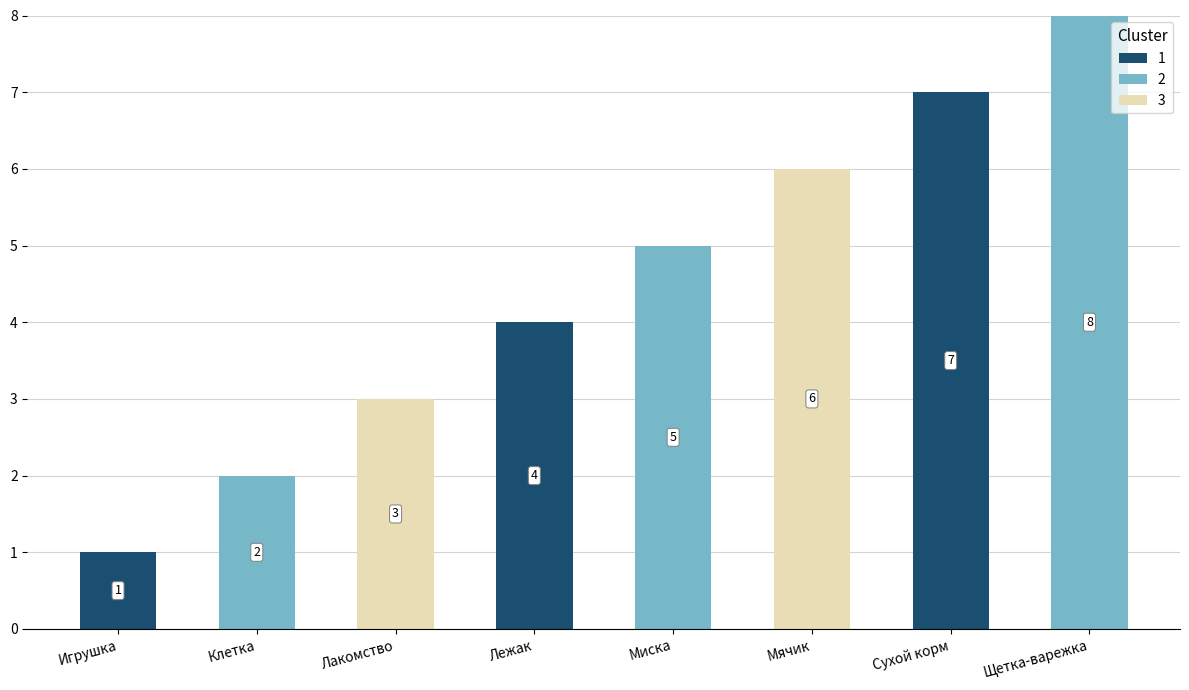

At which category is the sum across all series the highest?

Щетка-варежка